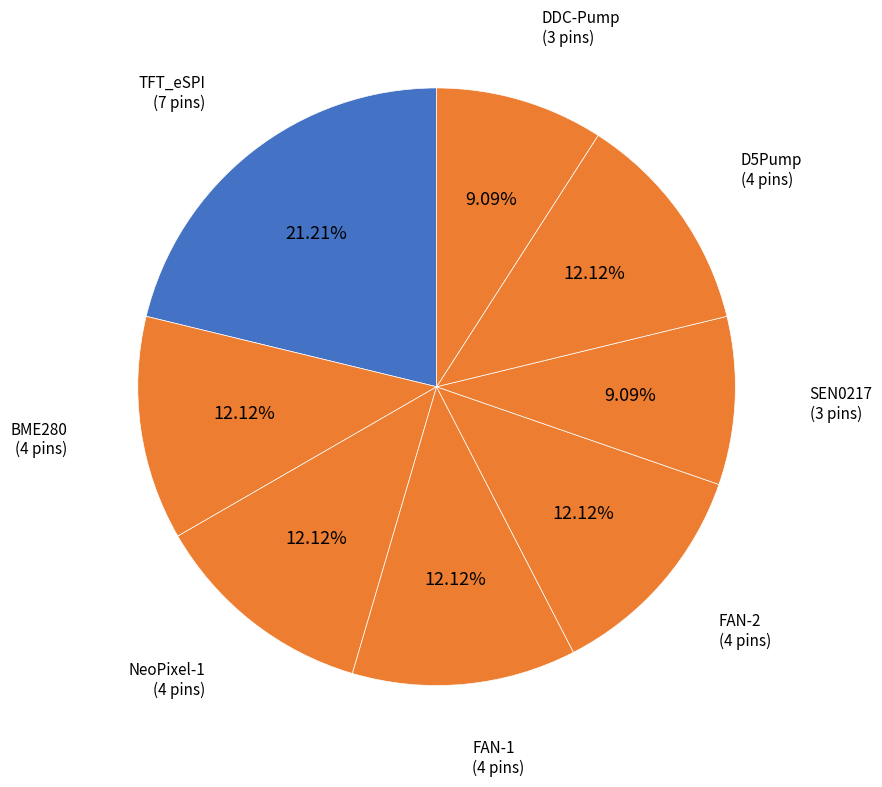

Count the number of slices in the pie.

8